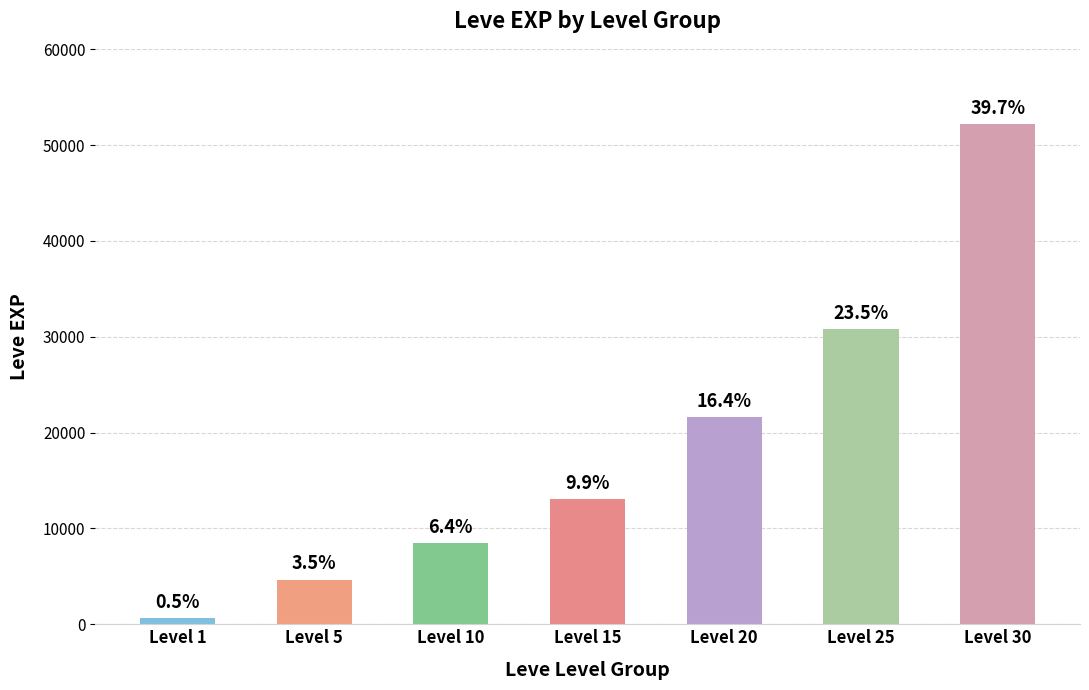

How many bars are there in total?

7